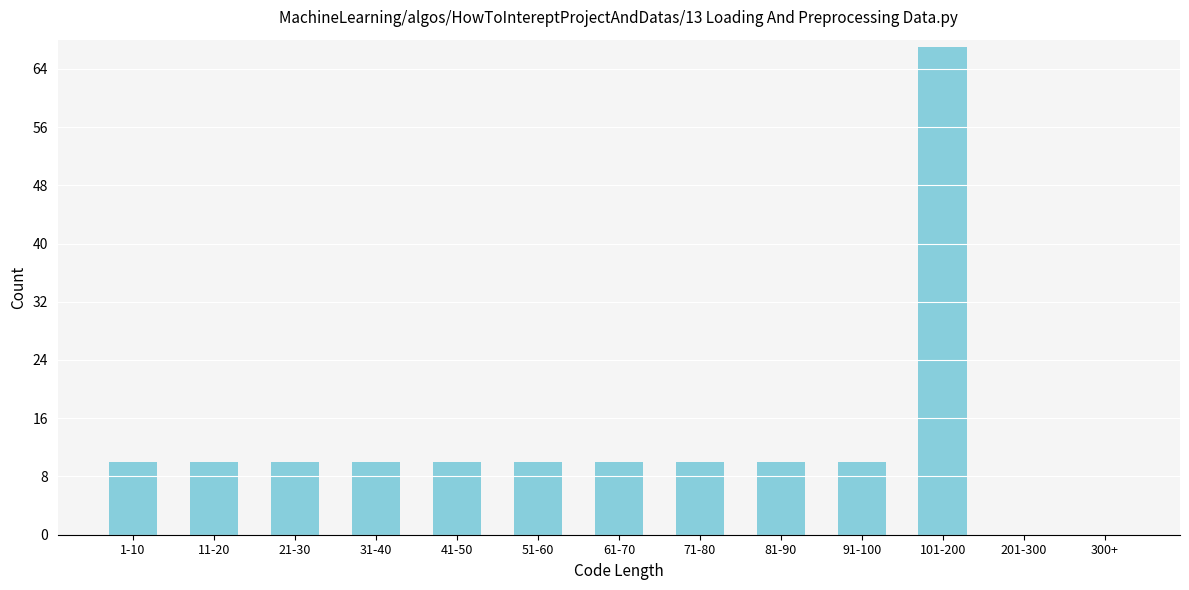

Reading left to right, extract all data points from this chart.

1-10=10	11-20=10	21-30=10	31-40=10	41-50=10	51-60=10	61-70=10	71-80=10	81-90=10	91-100=10	101-200=67	201-300=0	300+=0